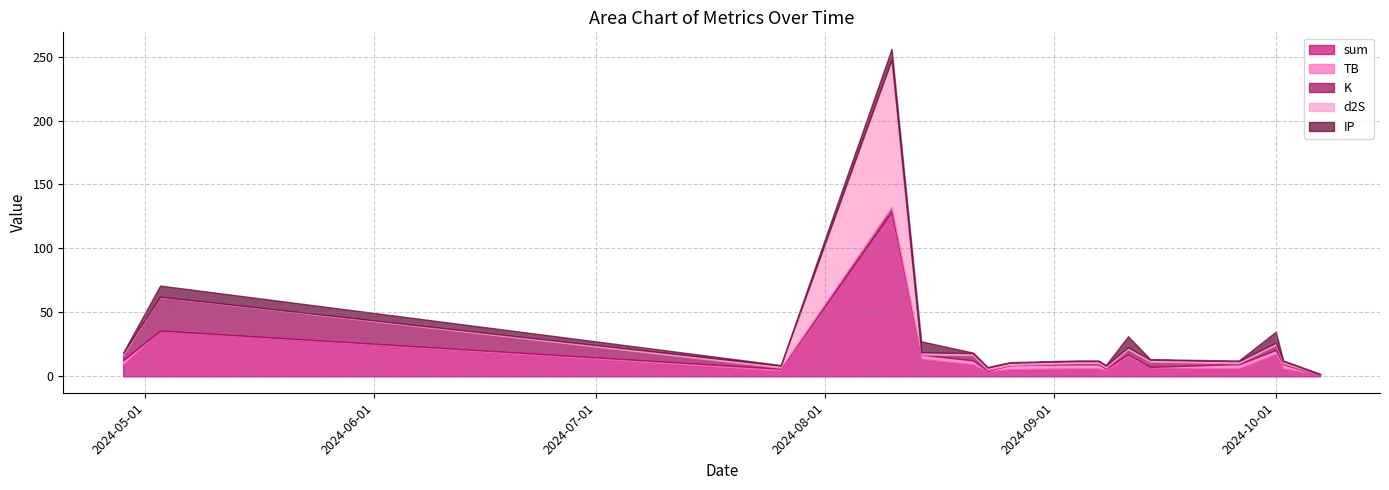

What is the sum of the d2S values at 2024-08-10 and 2024-08-14?

116.5